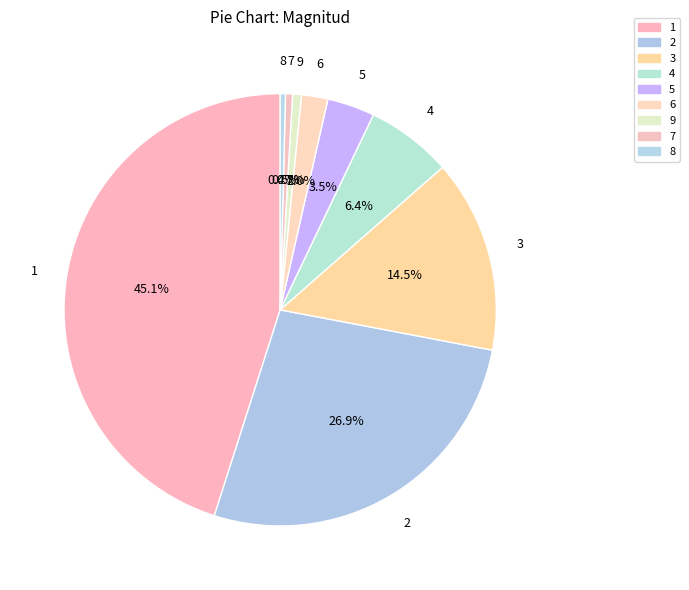

The 6 slice represents 11% of the pie. True or false?

False